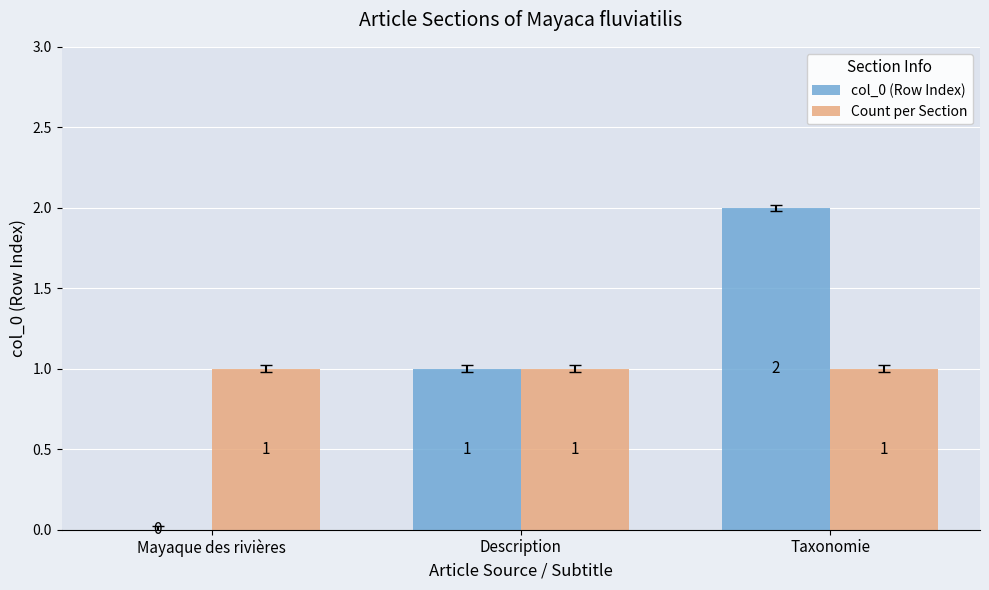

Count the col_0 (Row Index) values in the range 0 to 2.

3